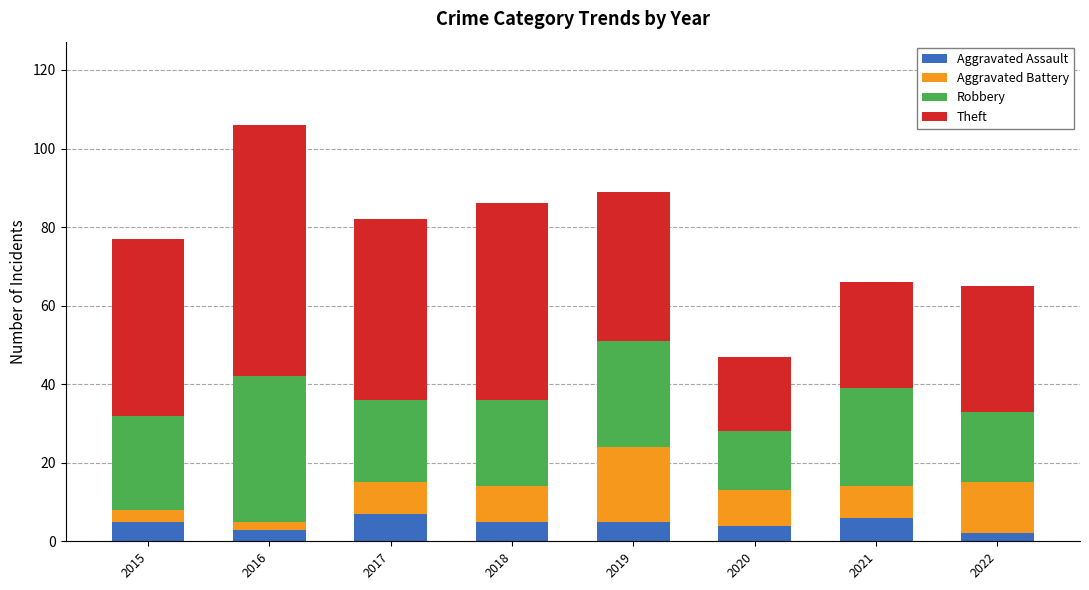

What is the sum of the Aggravated Assault values at 2017 and 2019?

12